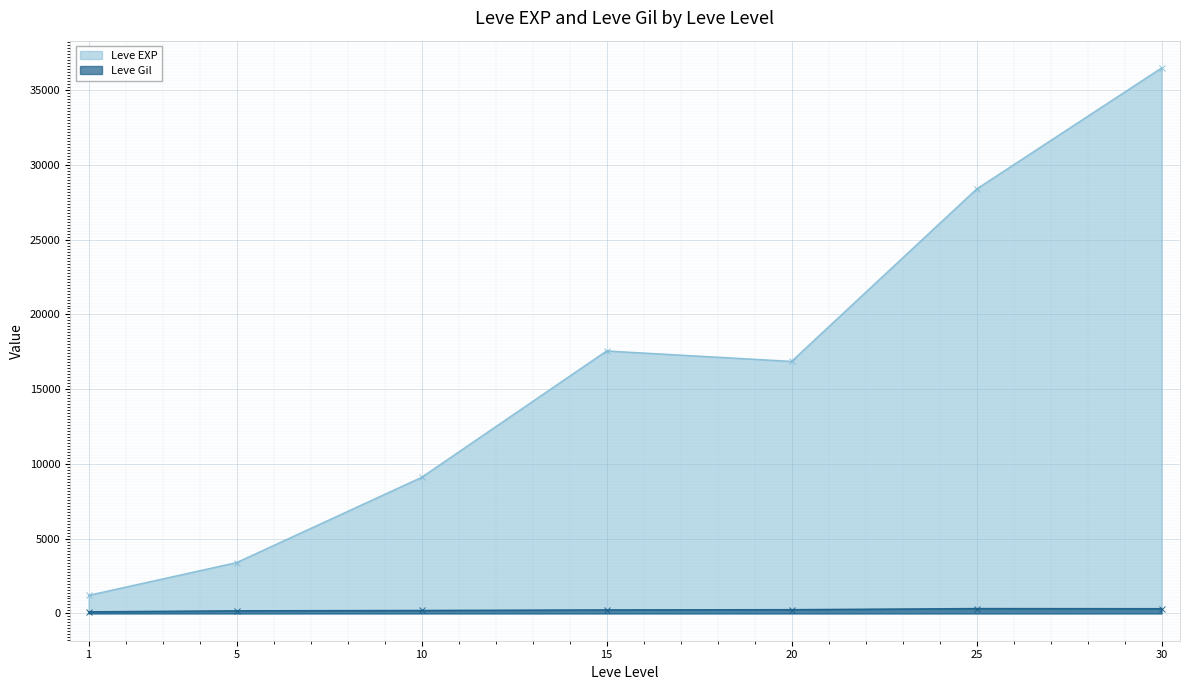

What are all the series names shown in the legend?

Leve EXP, Leve Gil